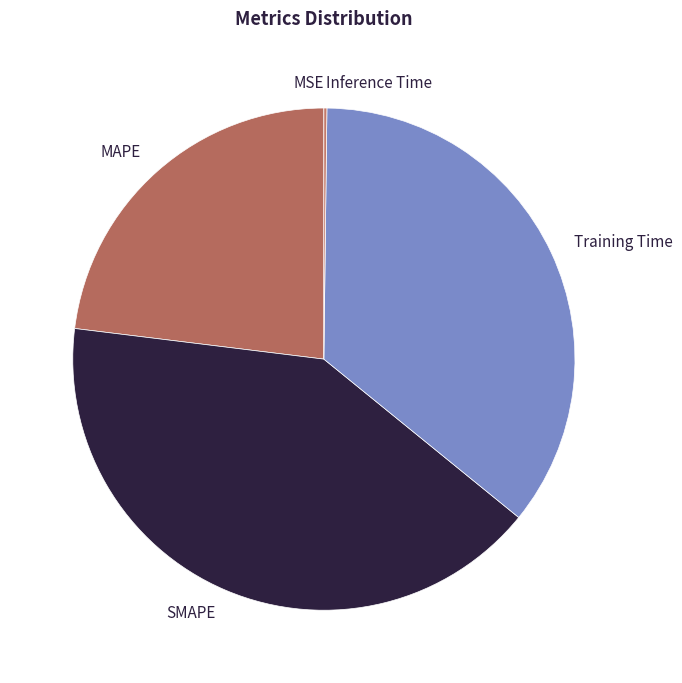

What is the largest slice in the pie chart?

SMAPE